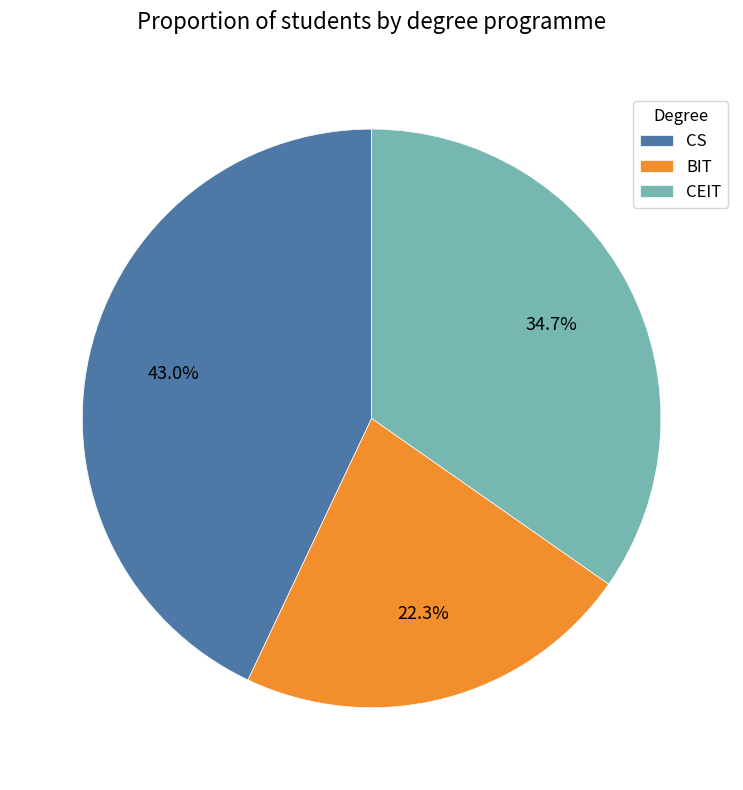

What portion of the pie excludes CEIT?

65.3%